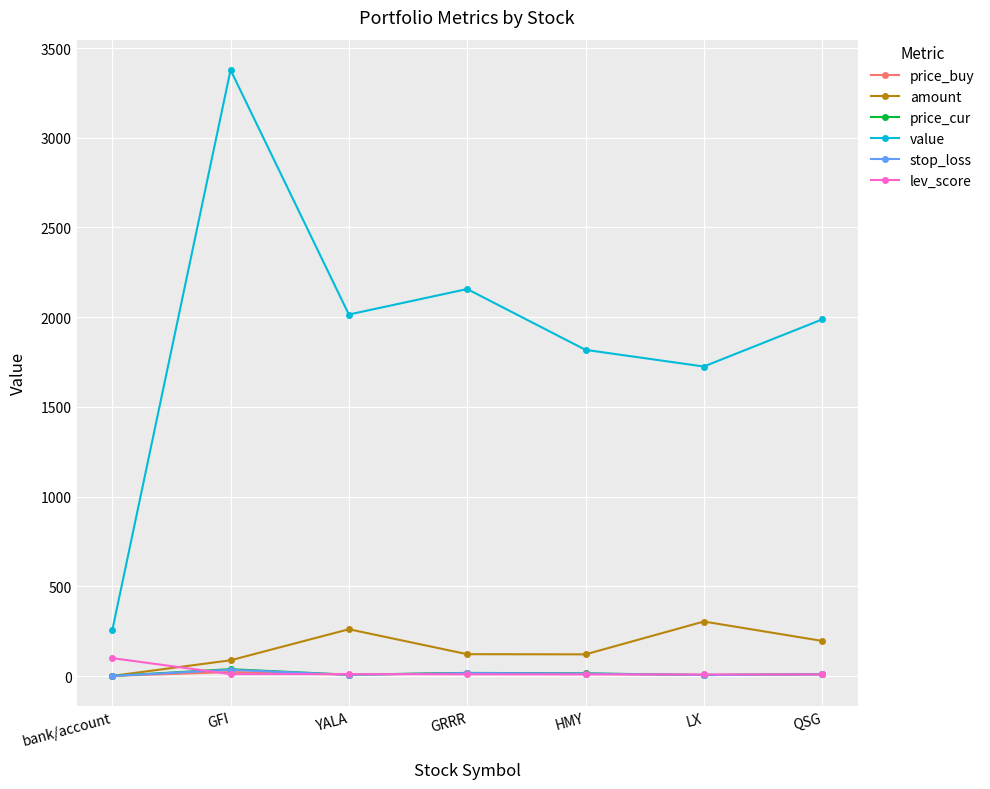

Does the chart display data point markers on the line(s)?

Yes